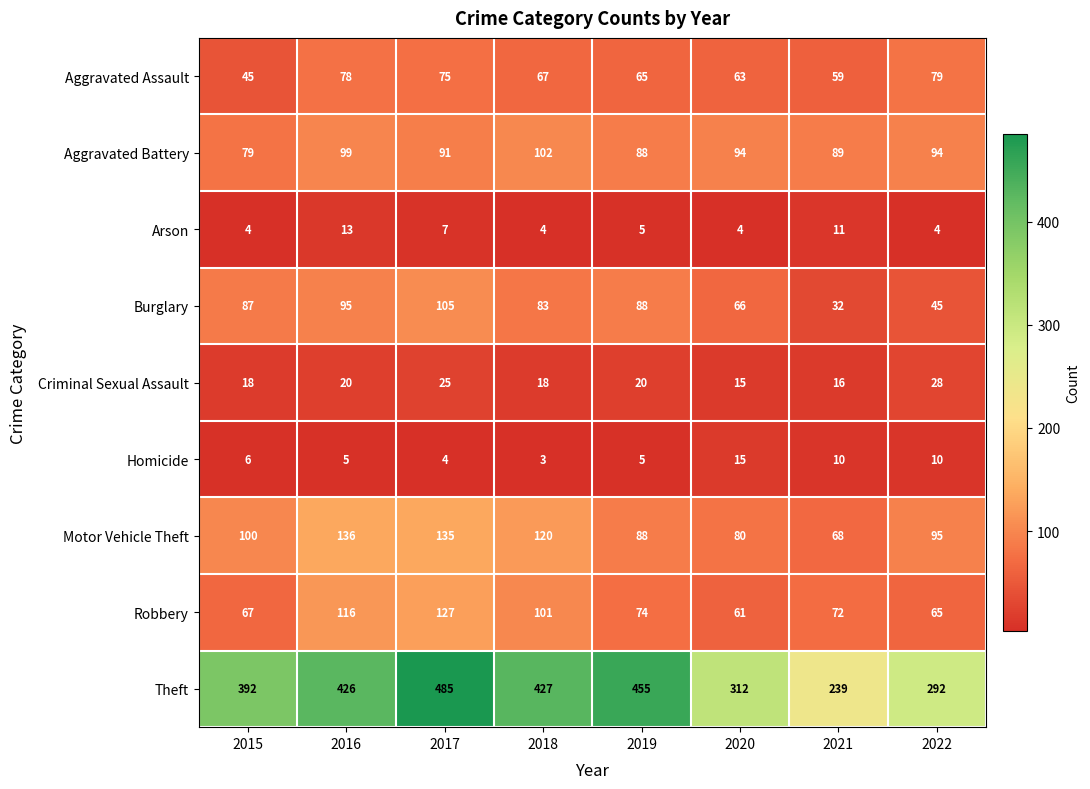

At 2015, list the series in order from largest to smallest.

Theft, Motor Vehicle Theft, Burglary, Aggravated Battery, Robbery, Aggravated Assault, Criminal Sexual Assault, Homicide, Arson